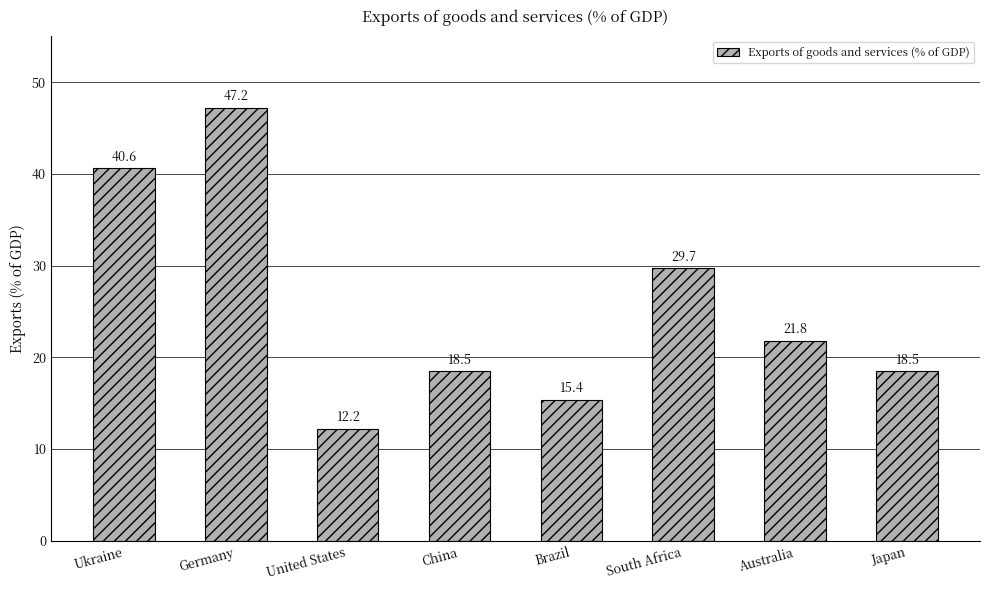

What is the change in value from South Africa to Australia?

-7.9